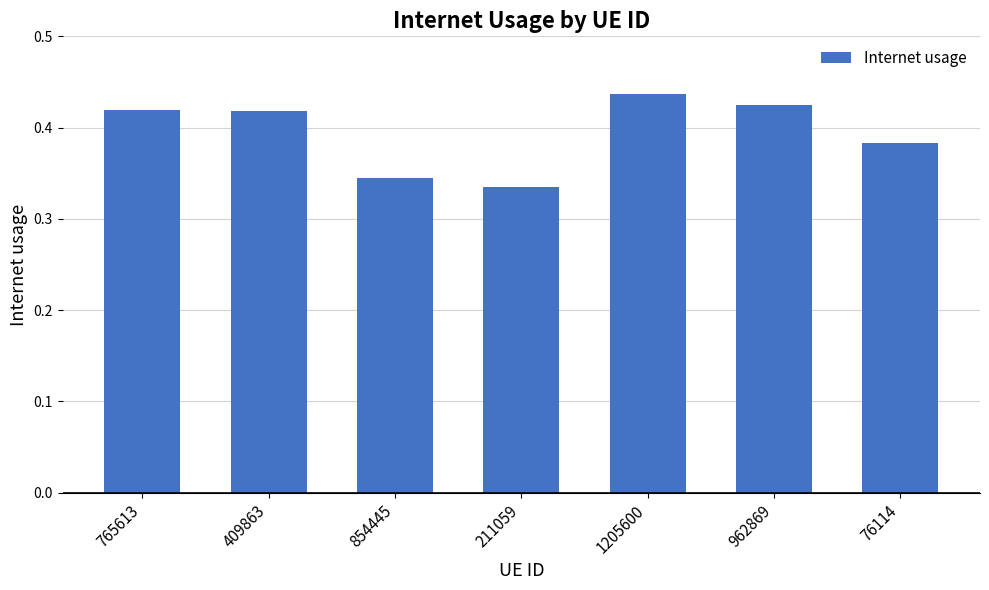

What position from the left is 211059?

4